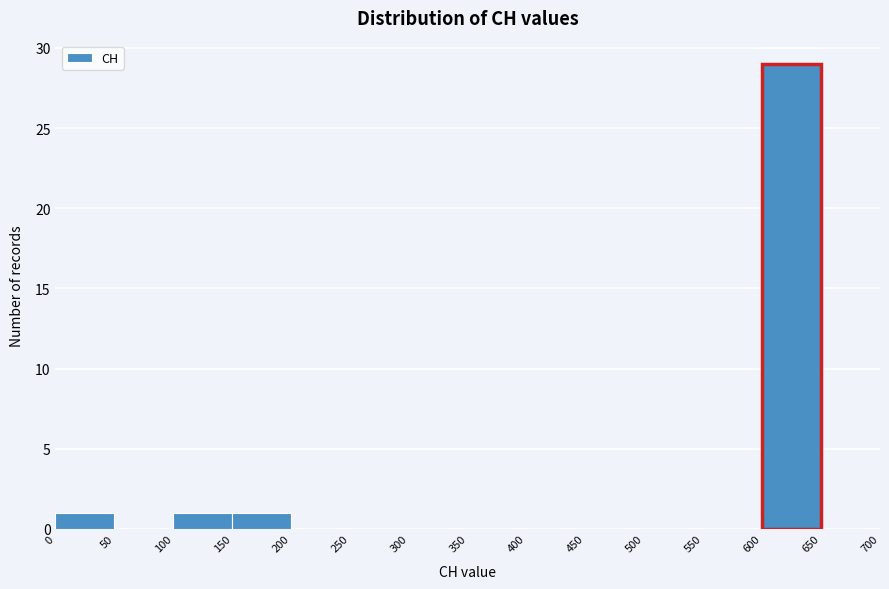

Reading left to right, list every bar in this chart as the range it spans on the x-axis followed by its height. The values are not printed on the chart, so give them approximately, as read against the axis.

0 to 50: 1
50 to 100: 0
100 to 150: 1
150 to 200: 1
200 to 250: 0
250 to 300: 0
300 to 350: 0
350 to 400: 0
400 to 450: 0
450 to 500: 0
500 to 550: 0
550 to 600: 0
600 to 650: 29
650 to 700: 0